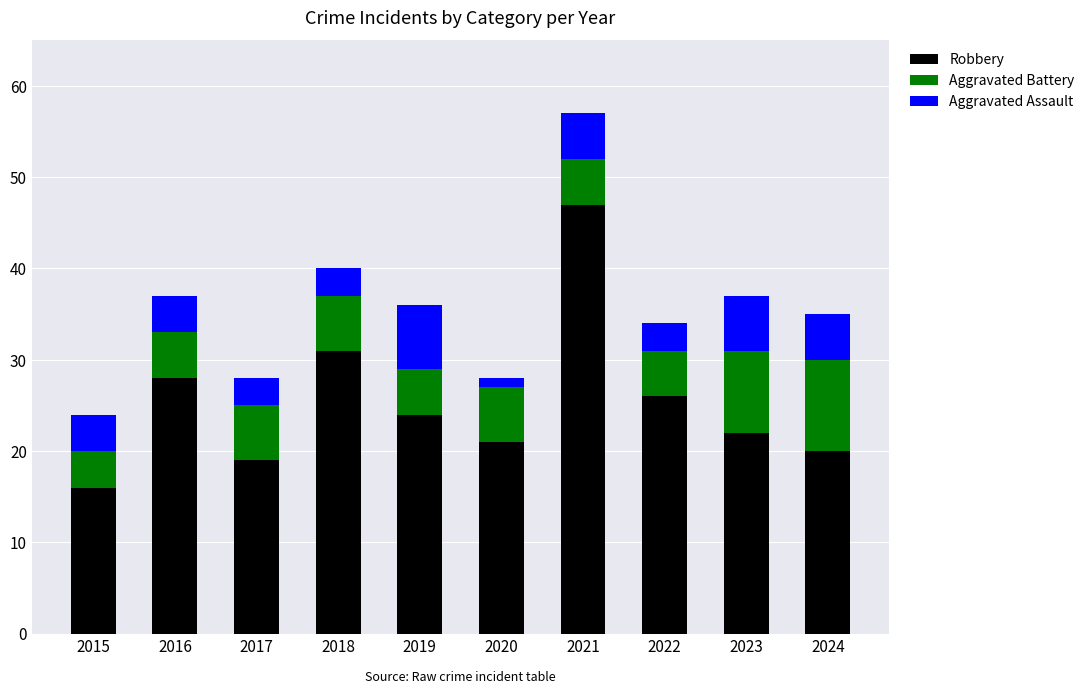

How many series are shown in this chart?

3